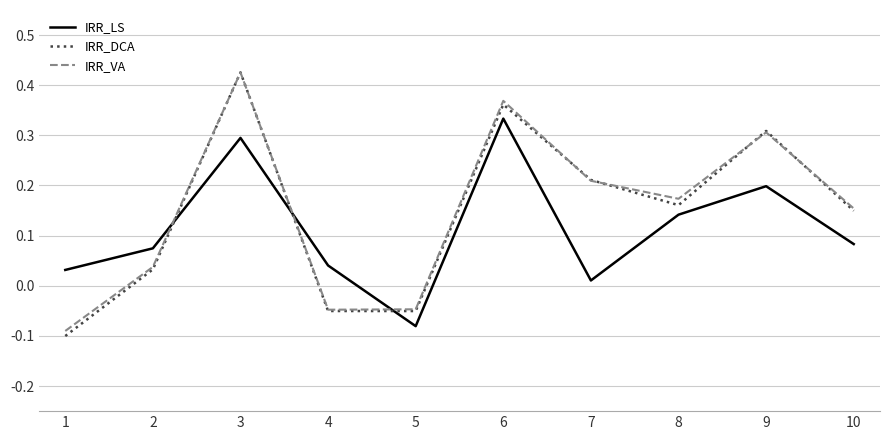

At which category is the sum across all series the highest?

3